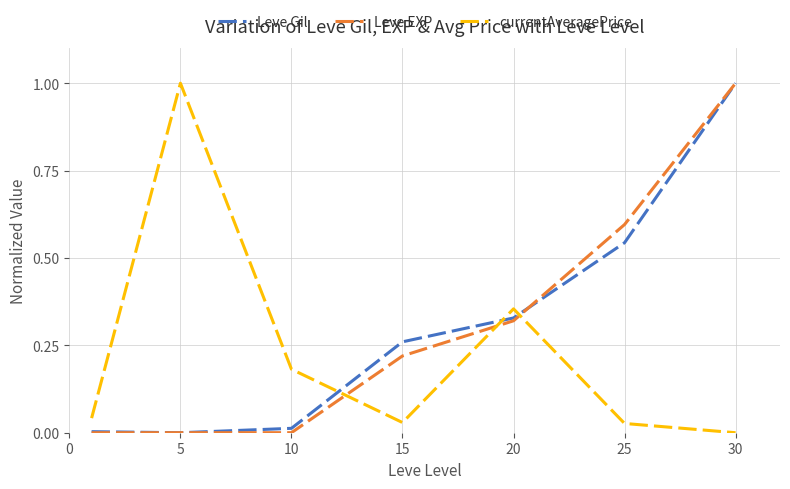

In currentAveragePrice, how many points are lower than both neighbors (excluding endpoints)?

1